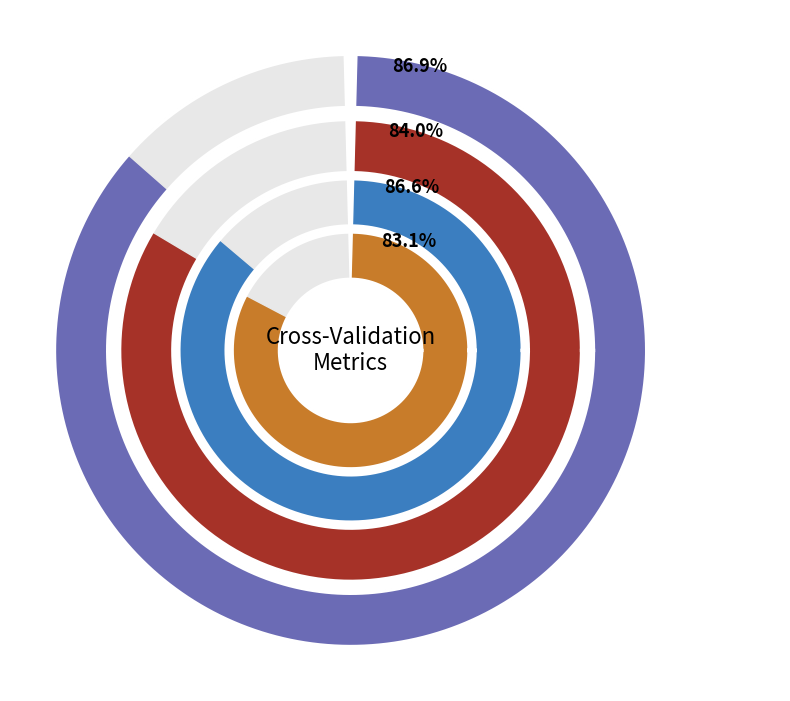

At Fold 10, list the series in order from largest to smallest.

accuracy, f1_score, auc, g_mean